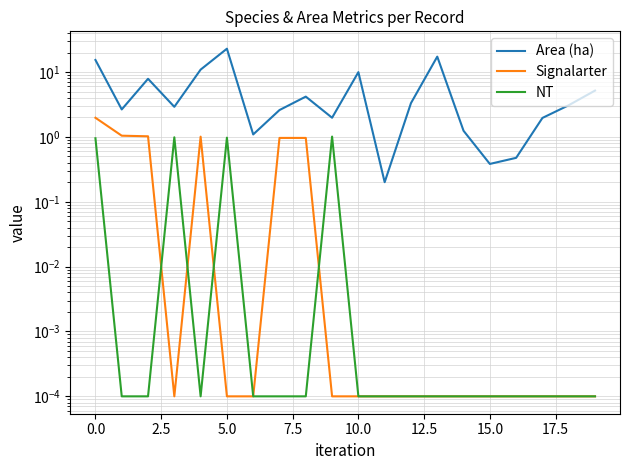

How many interior local peaks does the Signalarter series have?

2